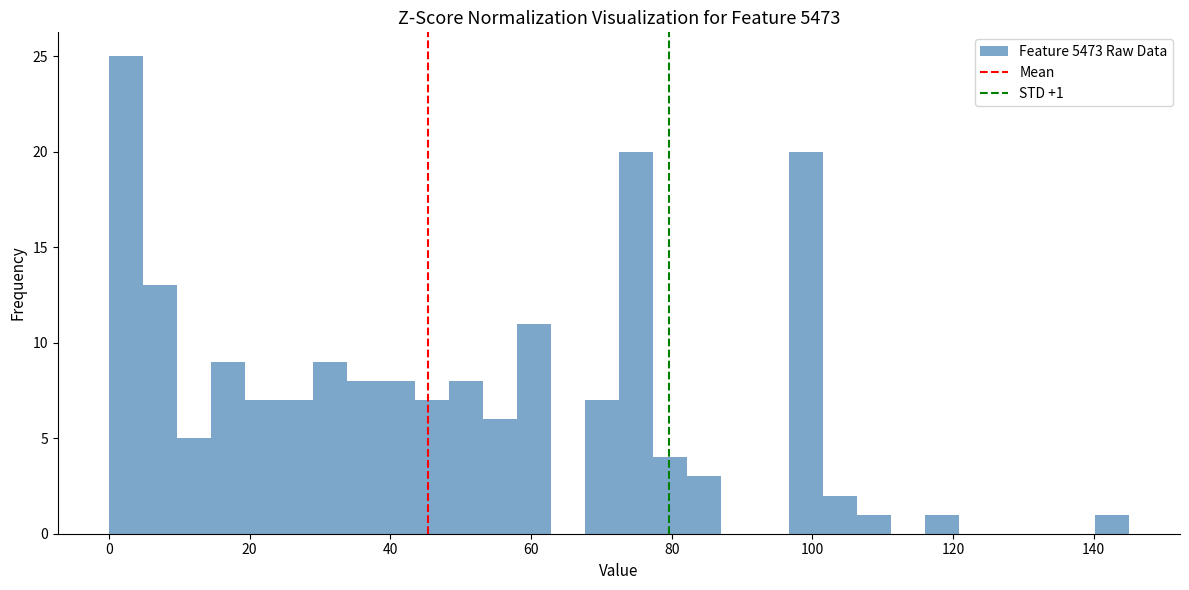

Around what value on the x-axis is the tallest bar? Give the approximate position of its centre, as read against the axis.

2